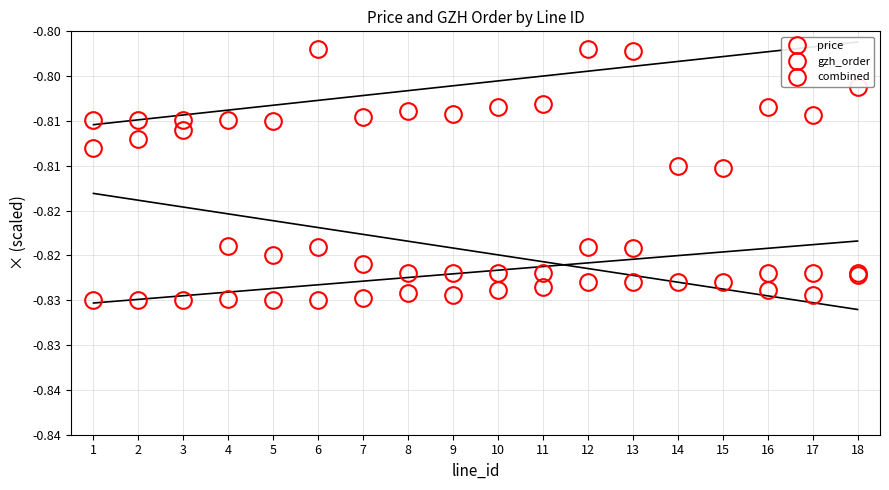

What is the value of the price point at the 7th from the left?

-0.8